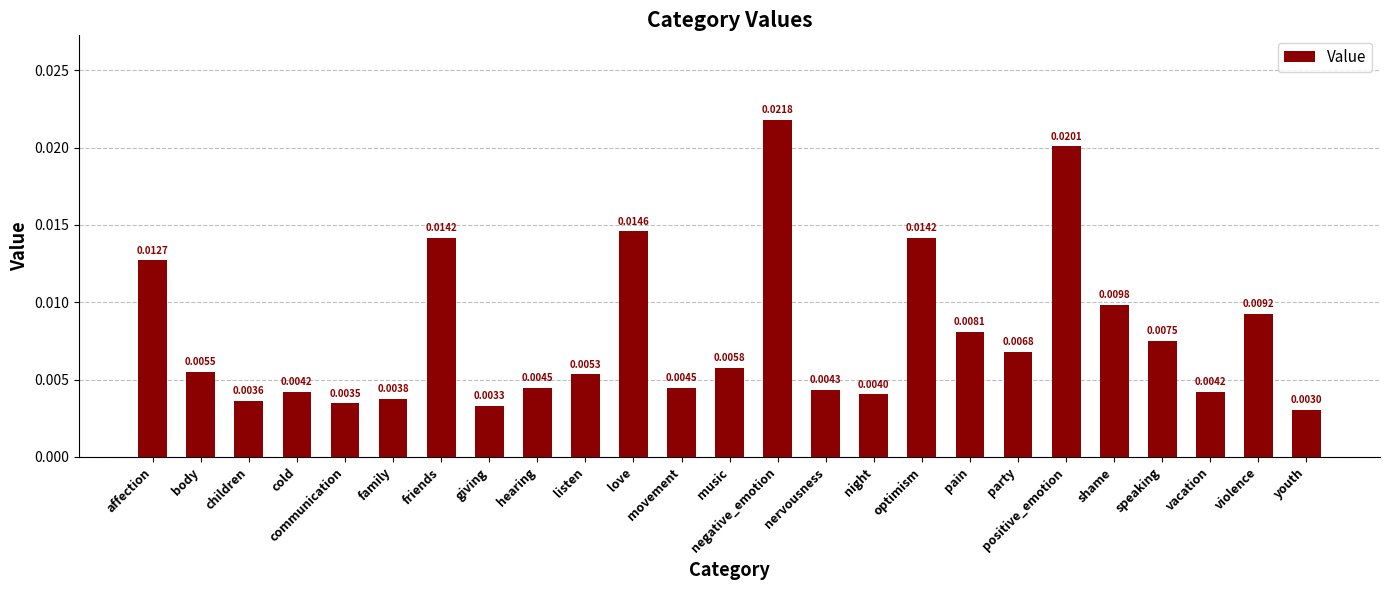

At which label is the value closest to 0?

youth